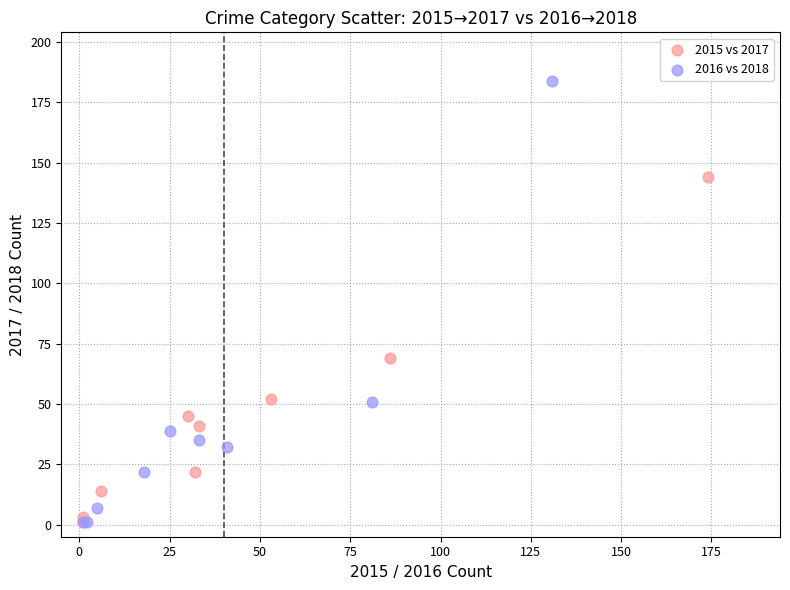

Which series contains the highest Y value?

2016 vs 2018